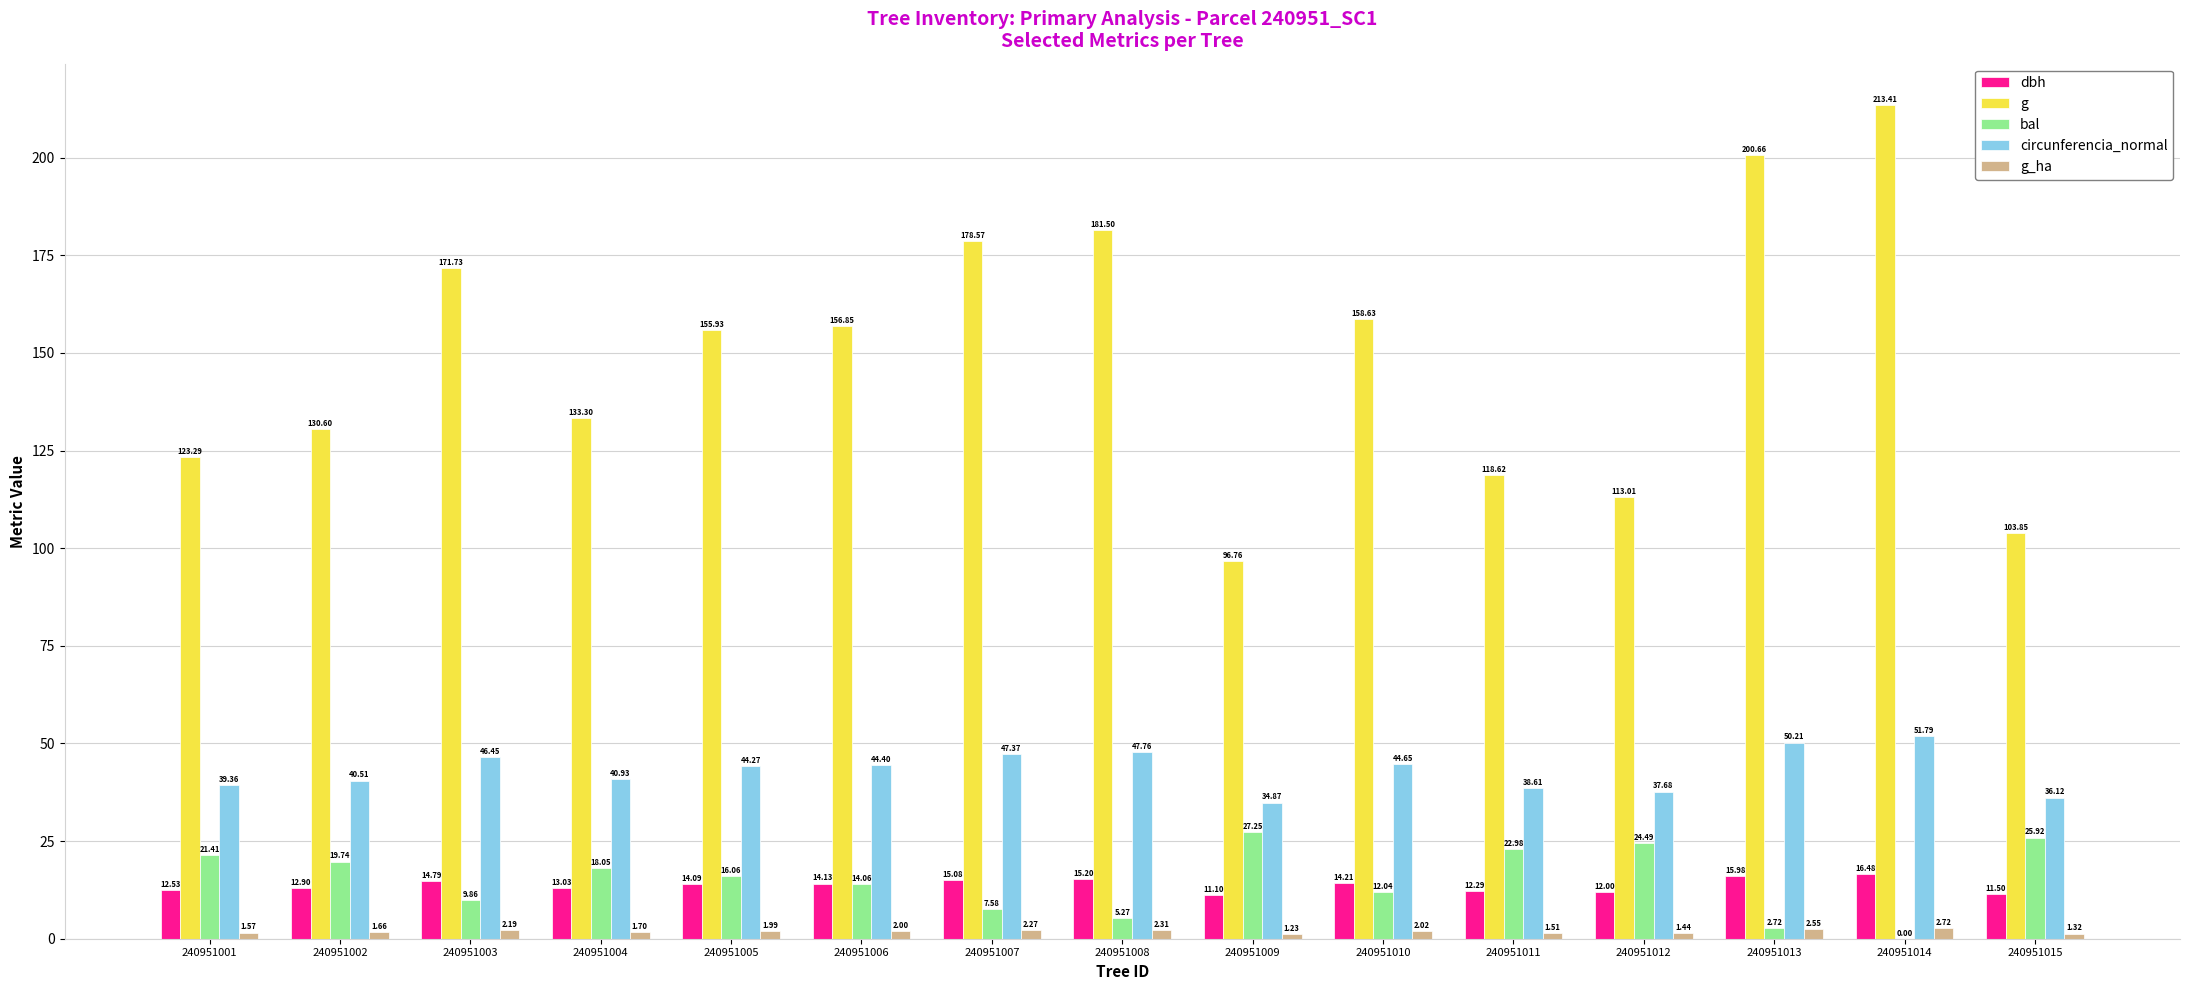

Is the value of dbh at 240951001 greater than the value of g at 240951009?

No